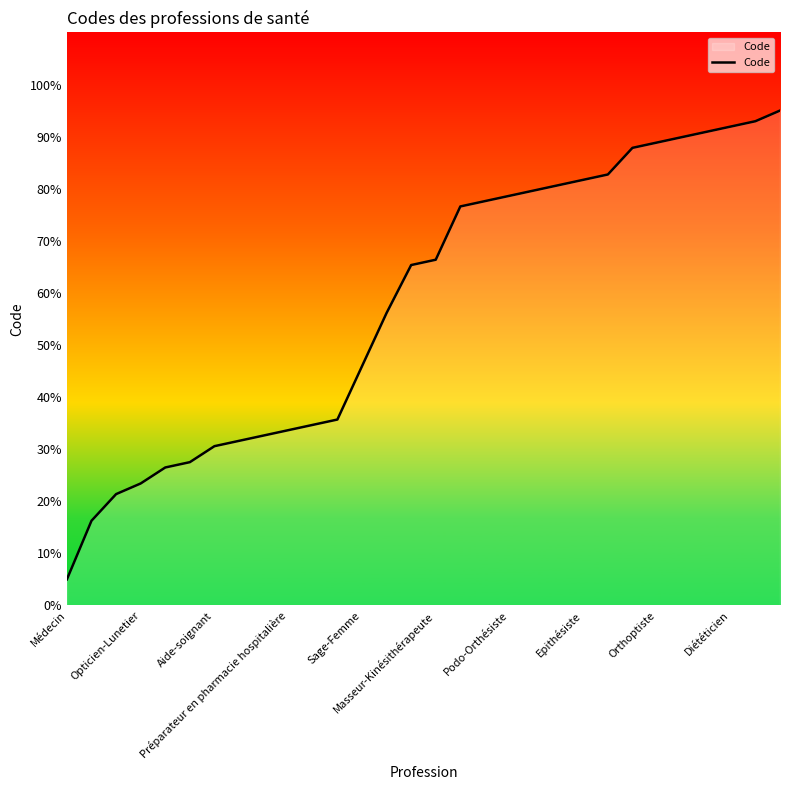

What is the greatest value displayed?

95.0